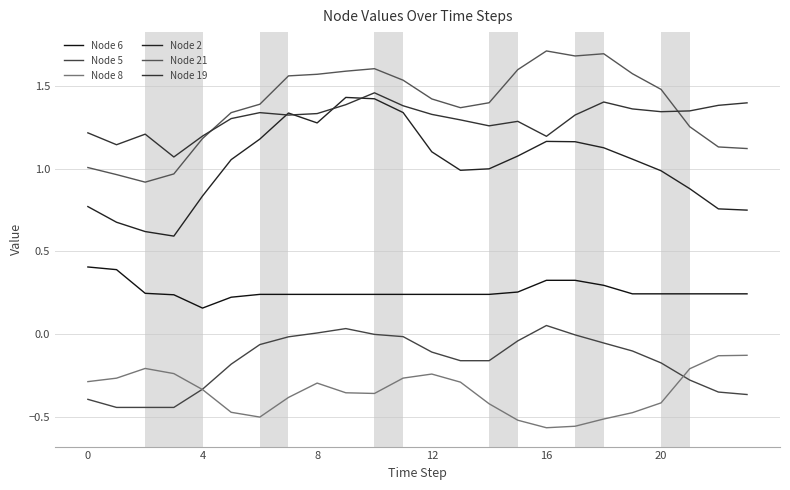

What is the sum of all Node 19 values?

31.3